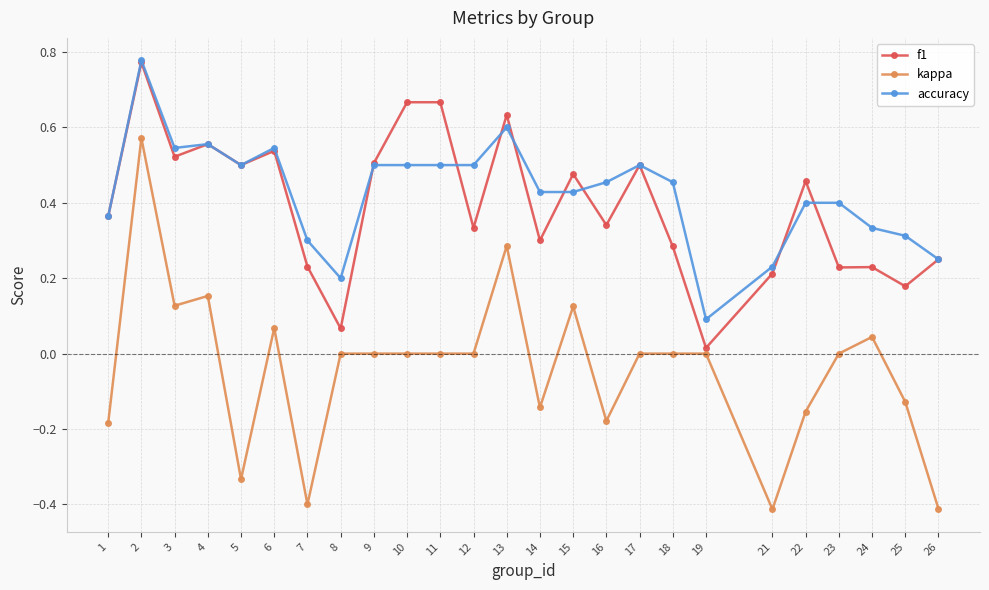

True or false: f1 and kappa cross at least once.

False